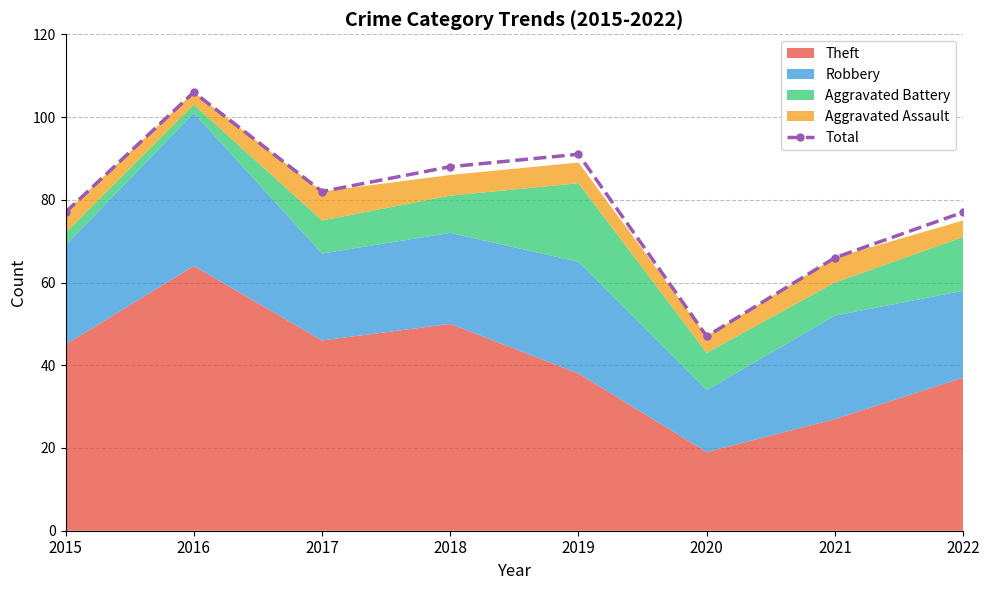

What is the maximum value shown in the chart?

106